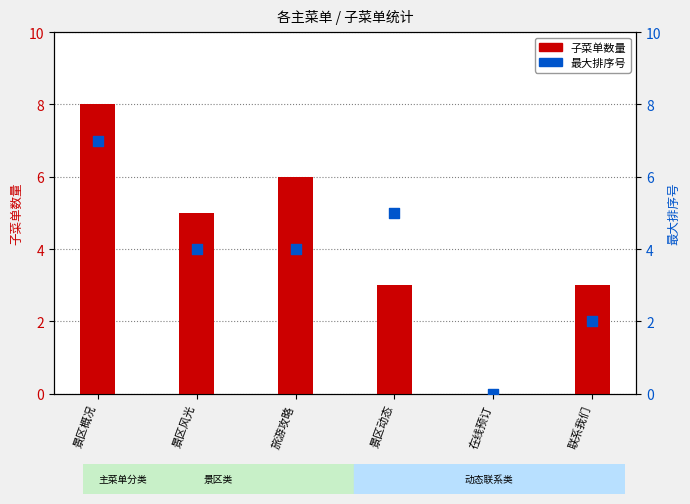

Which series reaches the minimum Y coordinate?

子菜单数量